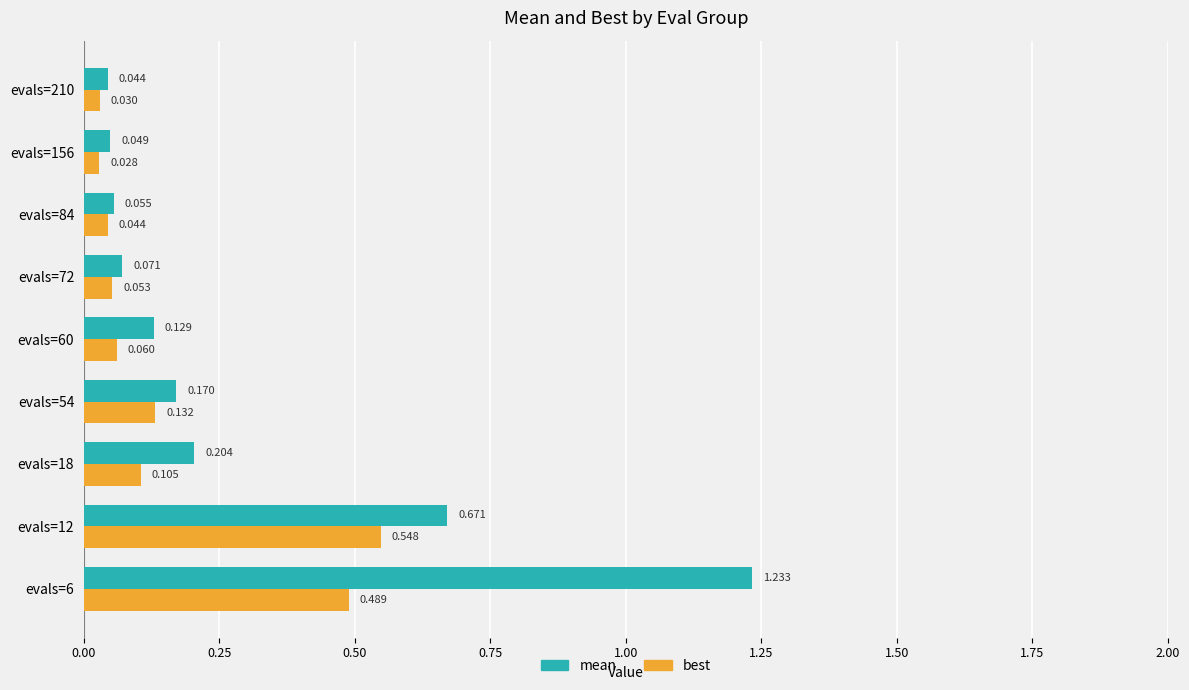

Between evals=72 and evals=156, which series saw the biggest shift?

best